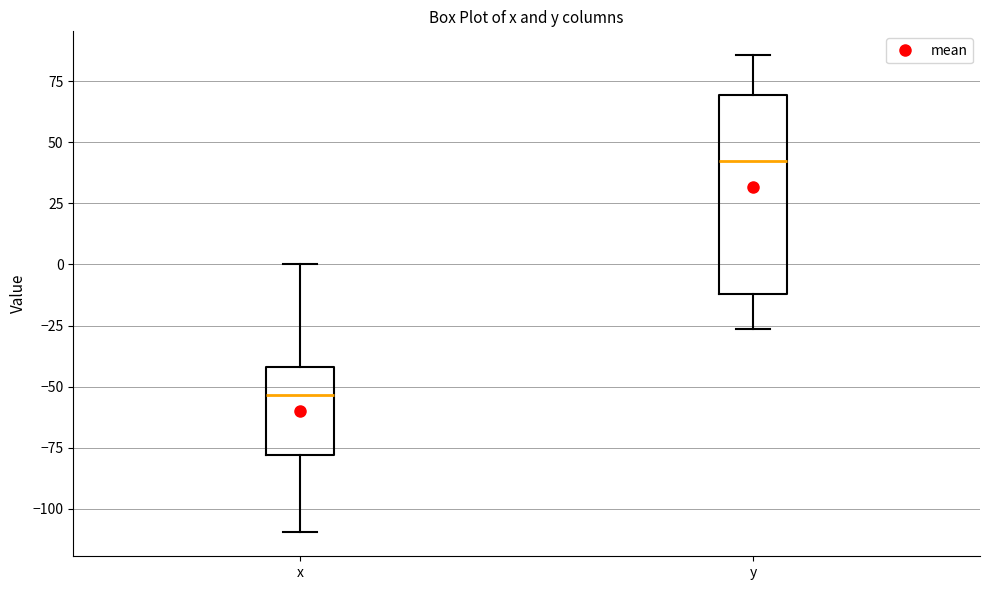

Reading left to right, transcribe this box plot: for each box, give where its median line is, the range the box spans, and where its two whiskers end, as read against the y-axis. The values are not printed on the chart, so give them approximately, as read against the axis.

x: median -55, box -80 to -40, whiskers -110 to 0
y: median 40, box -10 to 70, whiskers -25 to 85